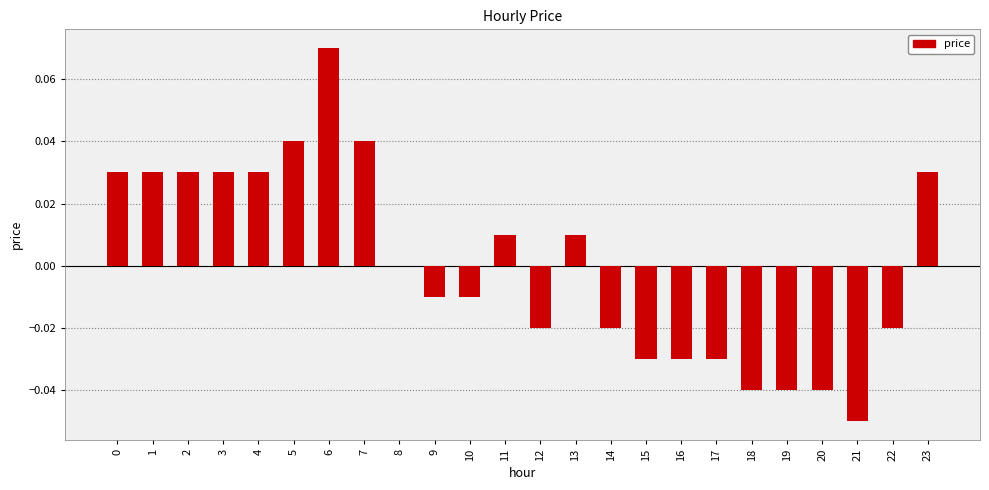

True or false: the data shows 0.0 at 23.

True